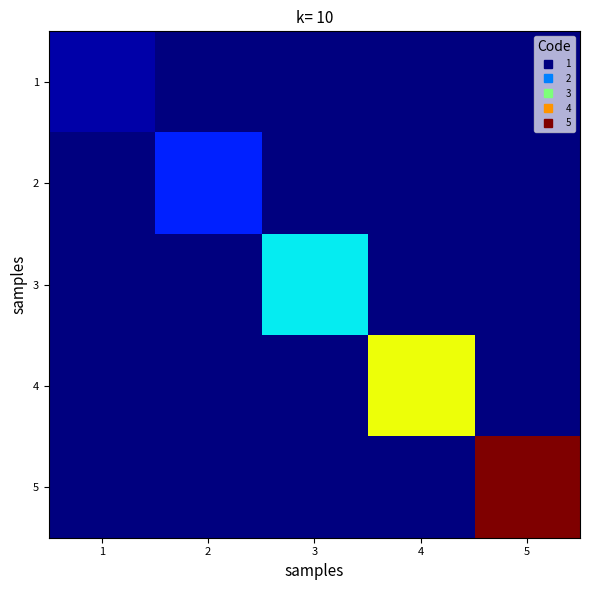

Which label corresponds to the smallest value in the chart?

2